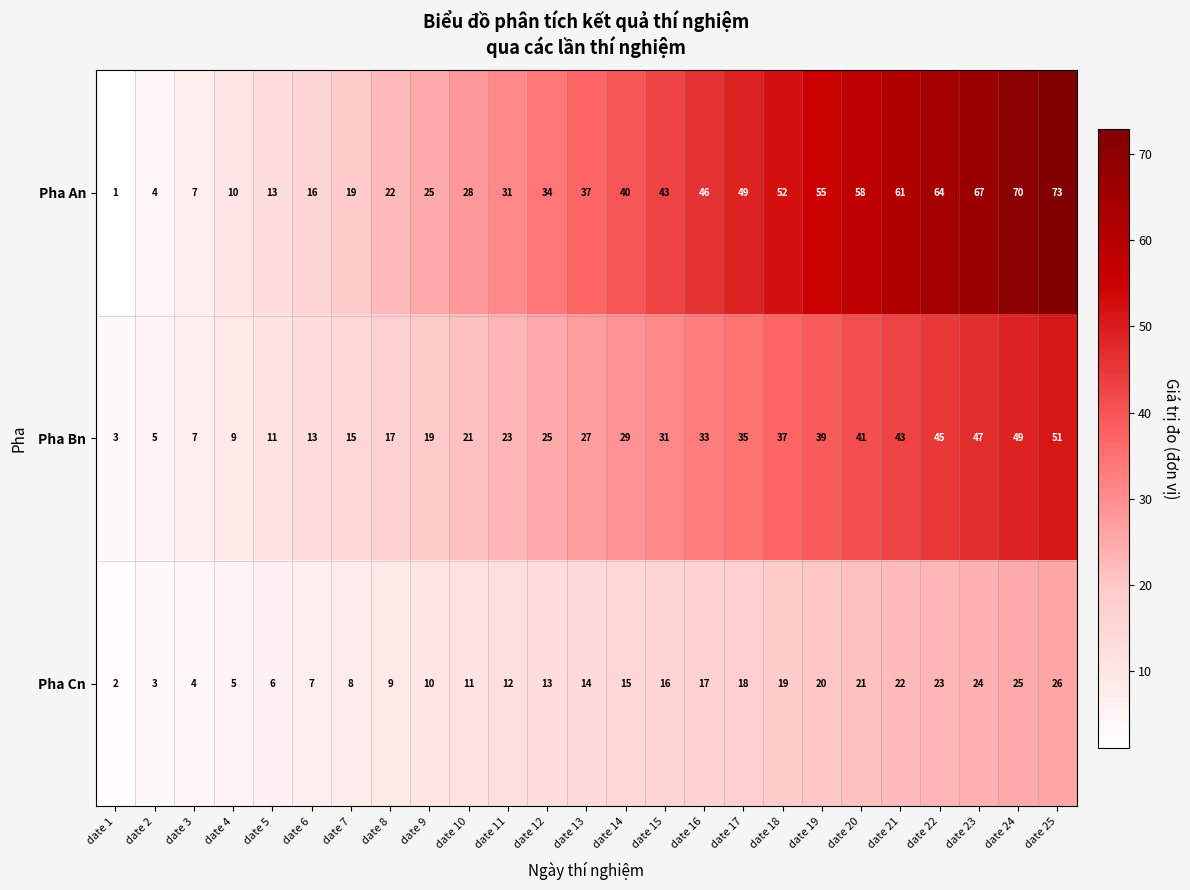

Where is Pha Cn nearest to the value 14?

date 13